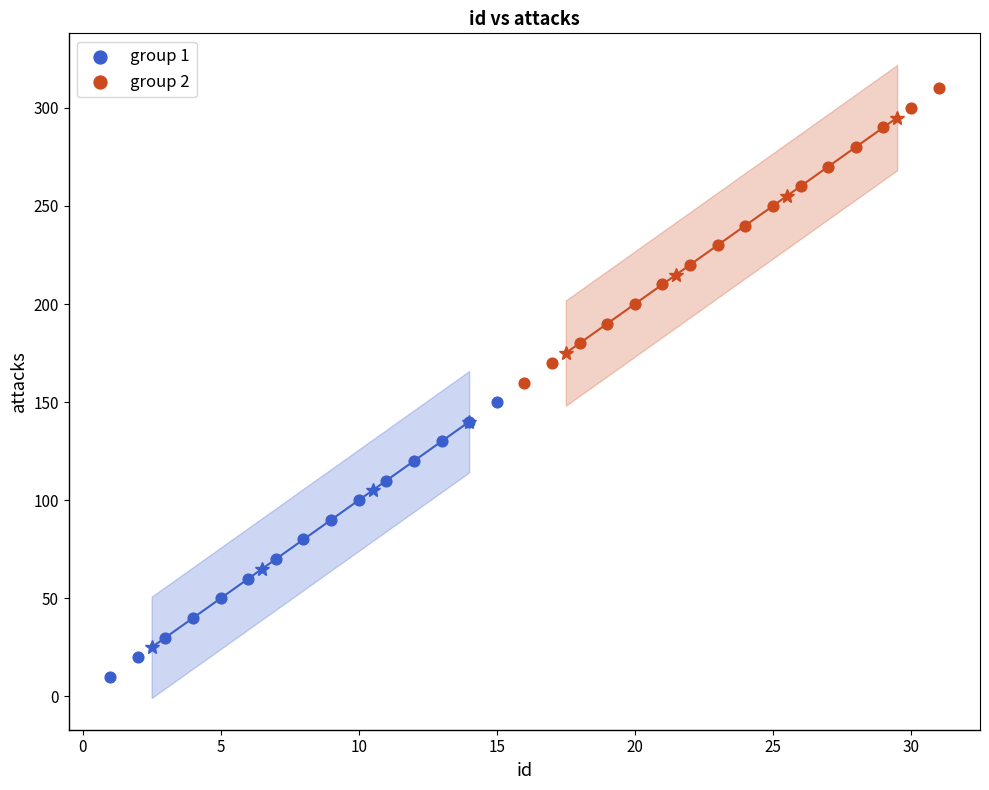

Which series contains the lowest Y value?

group 1